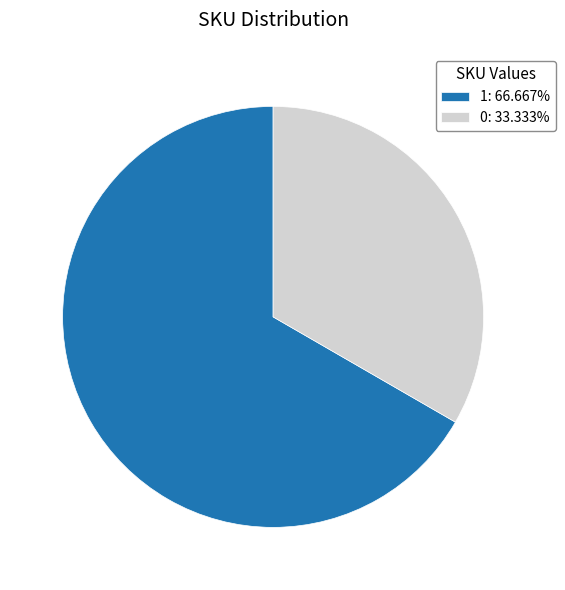

How many slices are in this pie chart?

2